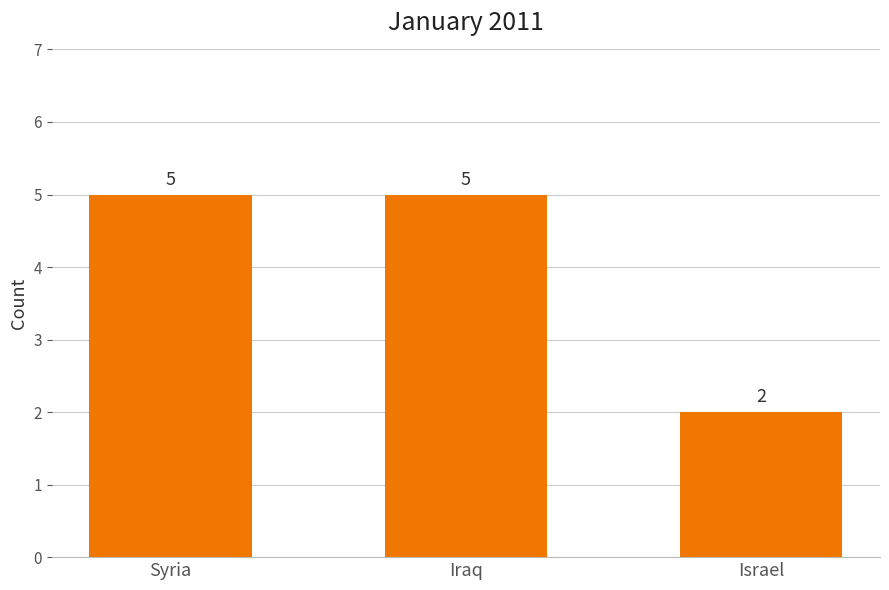

What is the difference between the maximum and minimum values?

3